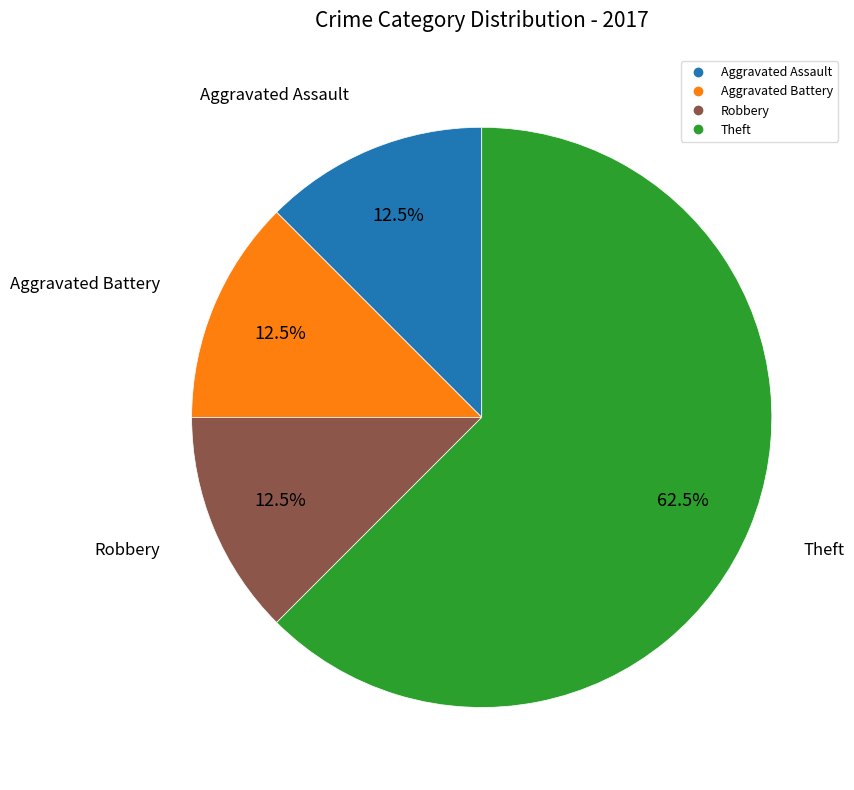

Is there any slice that represents more than half of the pie?

Yes